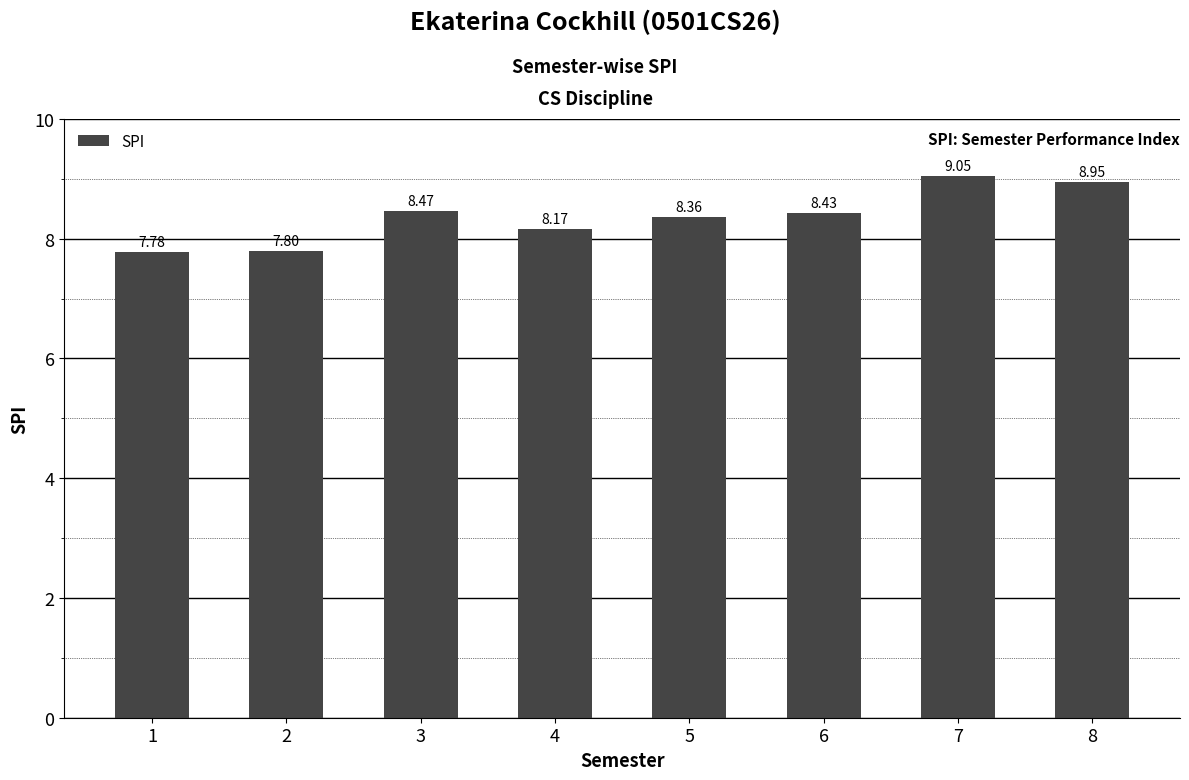

What is the ratio of the value at 7 to the value at 2?

1.2